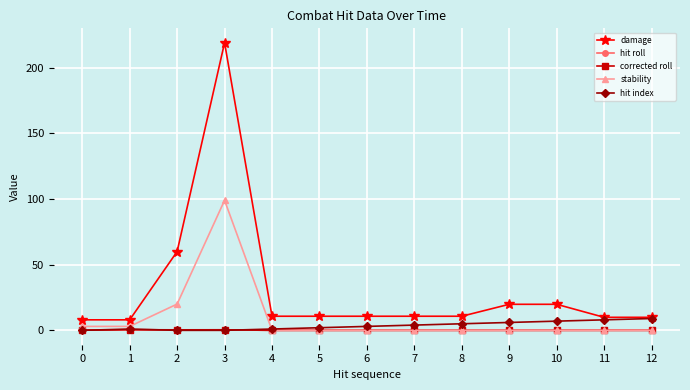

At which label does damage first exceed 10?

2